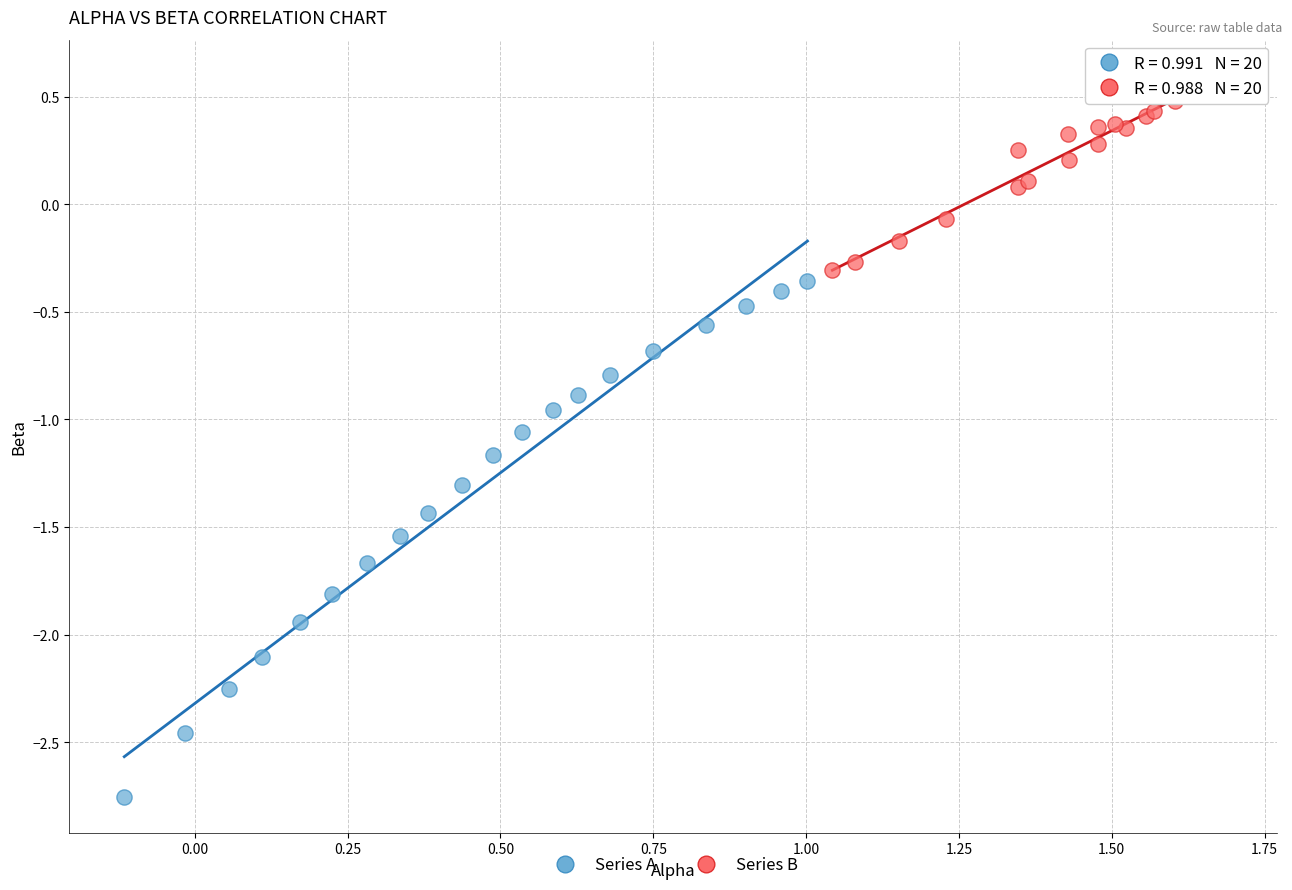

What are all the series names shown in the legend?

Series A, Series B